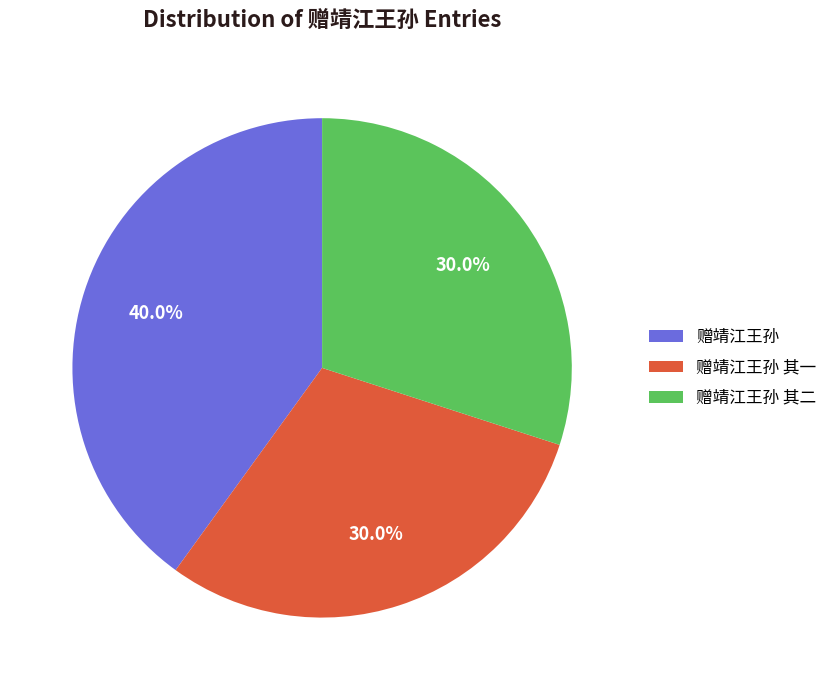

What is the largest slice in the pie chart?

赠靖江王孙